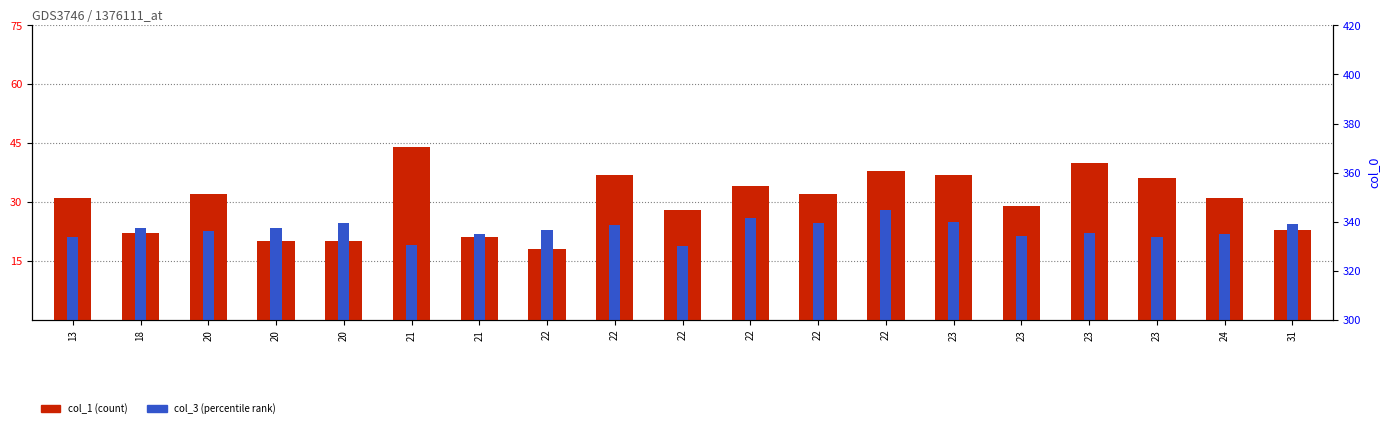

The col_1 (count) series shows 34.6 at 31. True or false?

False